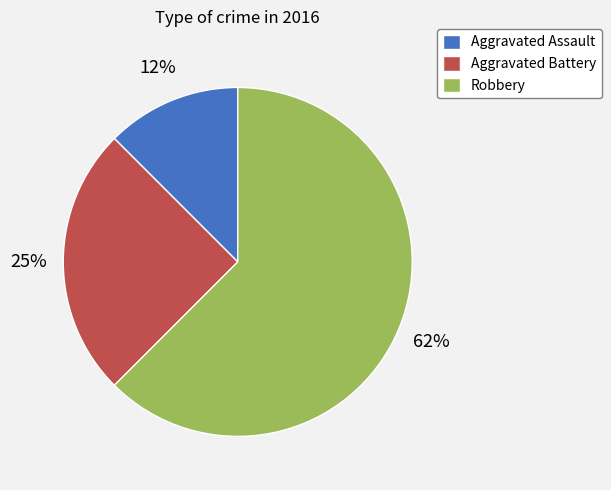

To the nearest percent, what percentage of the pie is Aggravated Battery?

25%